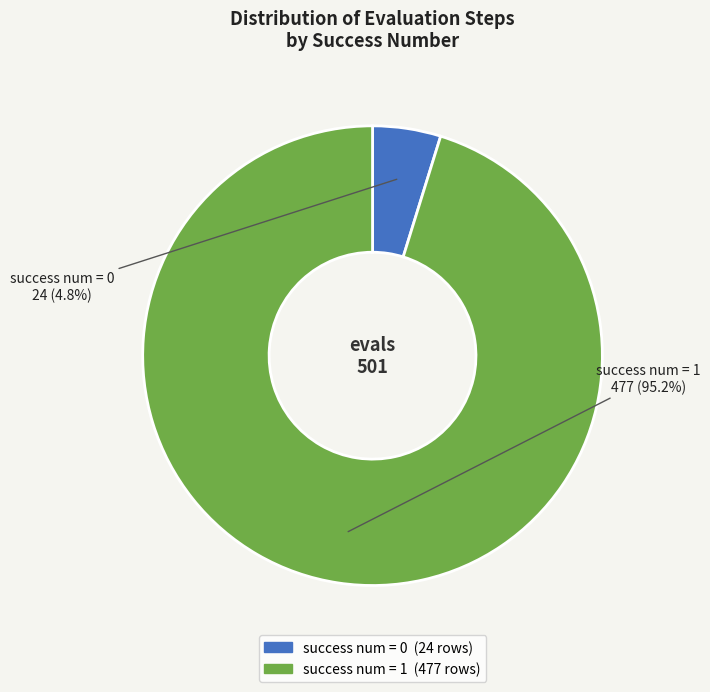

Rank the categories by value from highest to lowest.

success num = 1, success num = 0